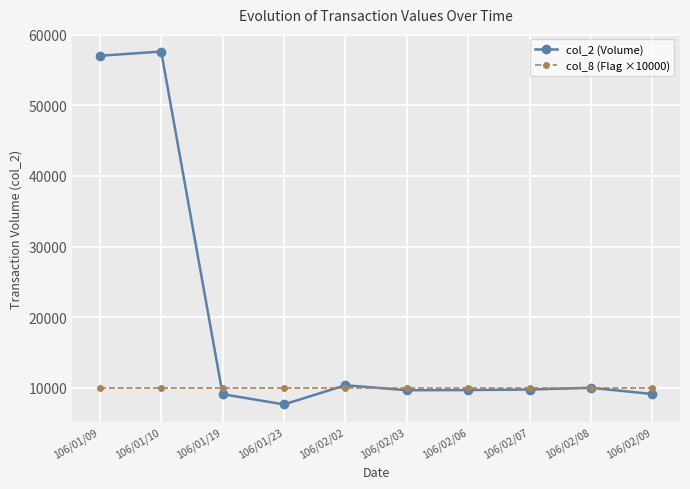

How many lines are shown in the chart?

2